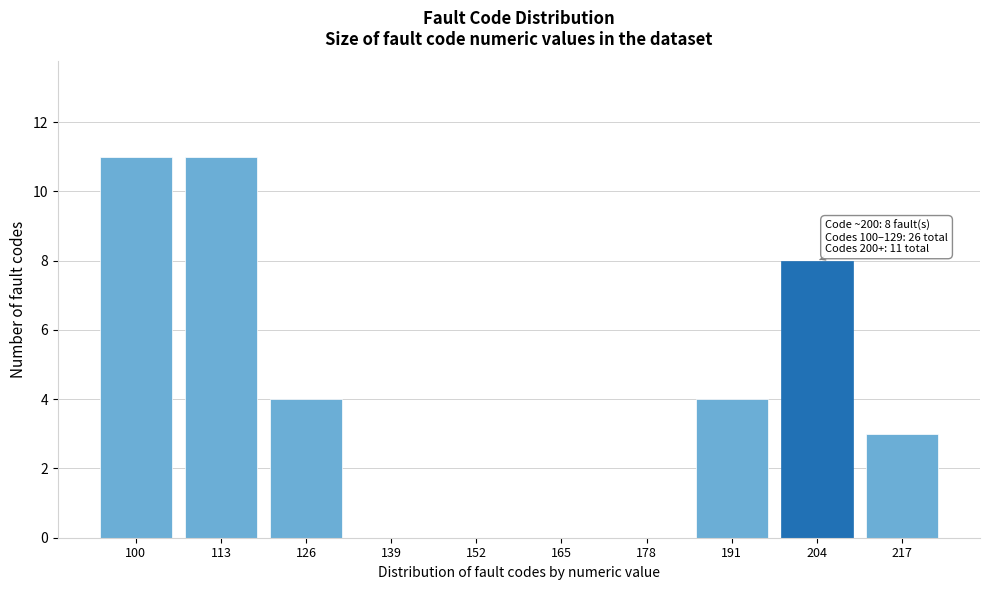

Reading left to right, transcribe all the data shown in this chart.

100=11	113=11	126=4	139=0	152=0	165=0	178=0	191=4	204=8	217=3